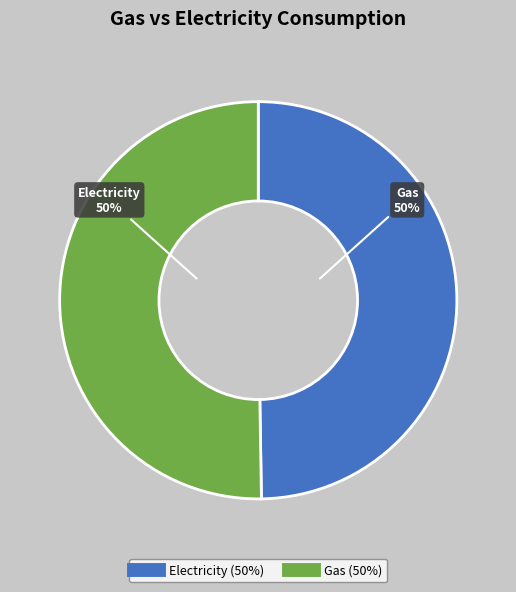

To the nearest percent, what is the average slice percentage?

50%